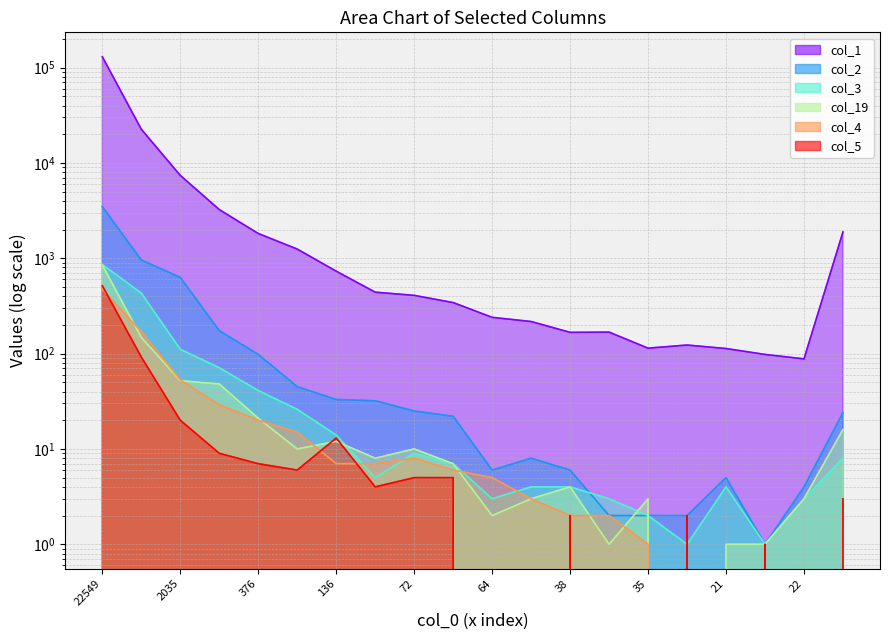

What is the label of the 11th point from the left?

64